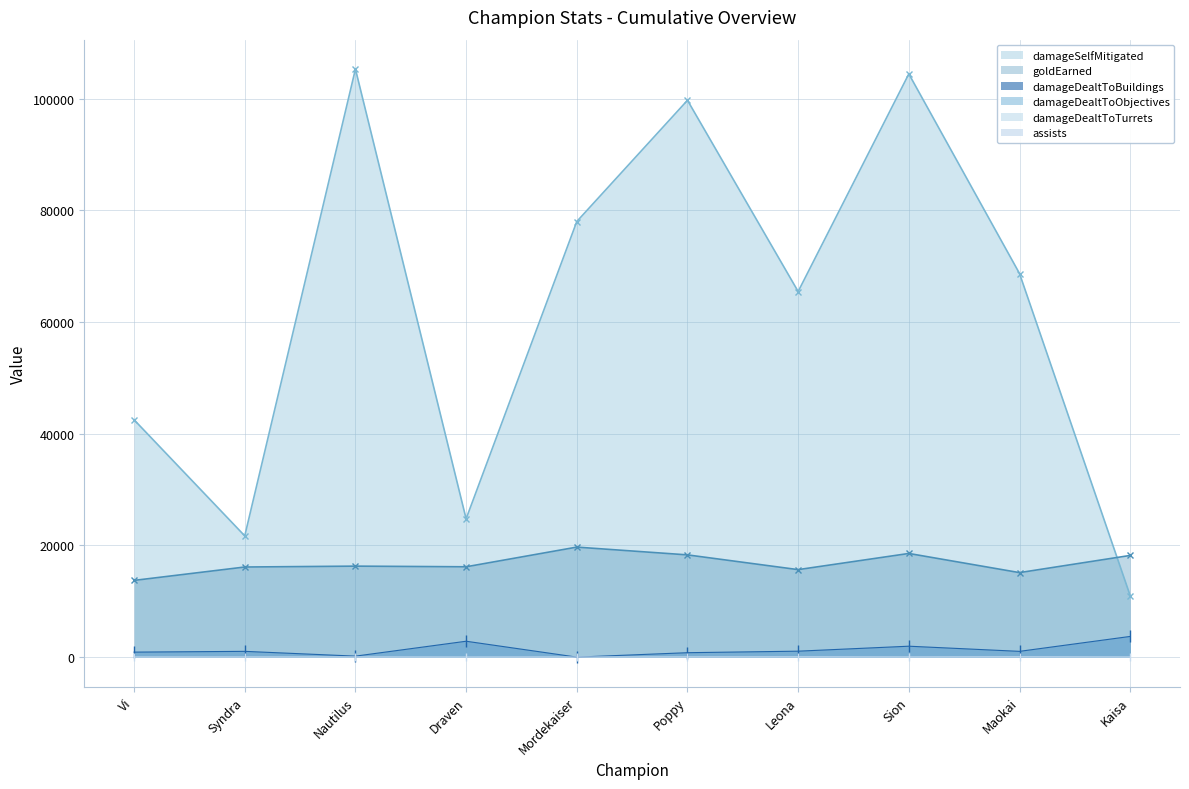

What is the total value across all series at Syndra?

38906